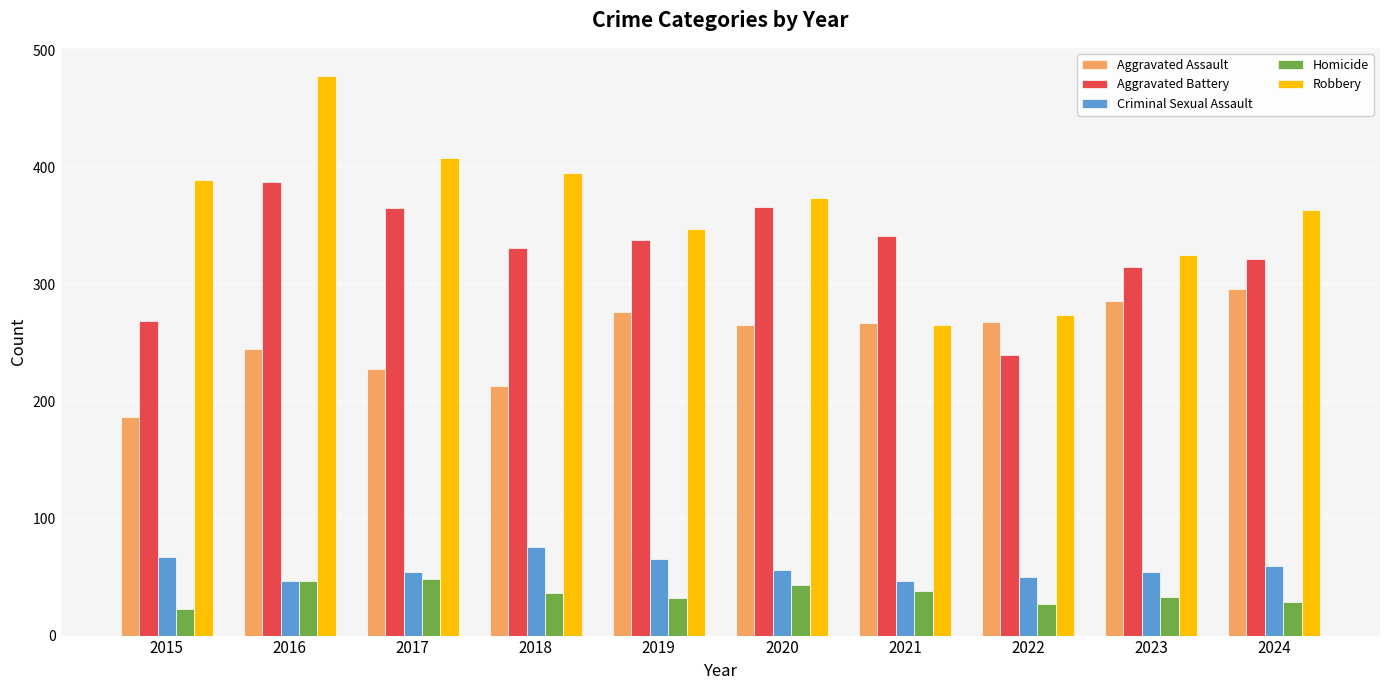

Between 2015 and 2021, which series saw the biggest shift?

Robbery